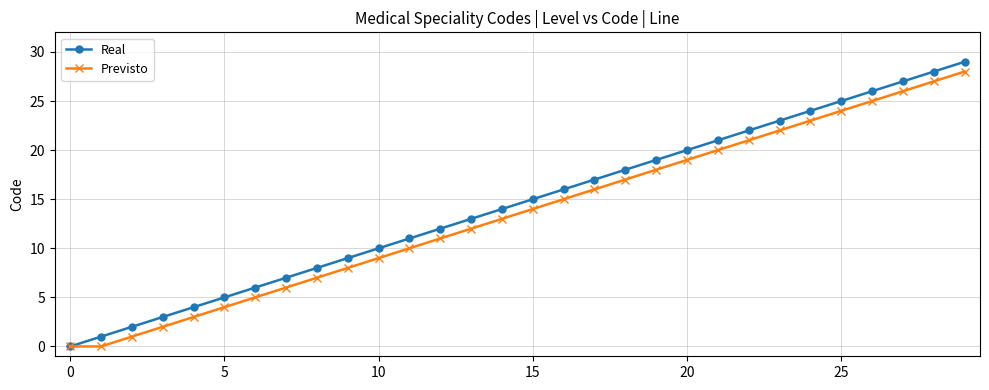

What is the maximum value shown in the chart?

29